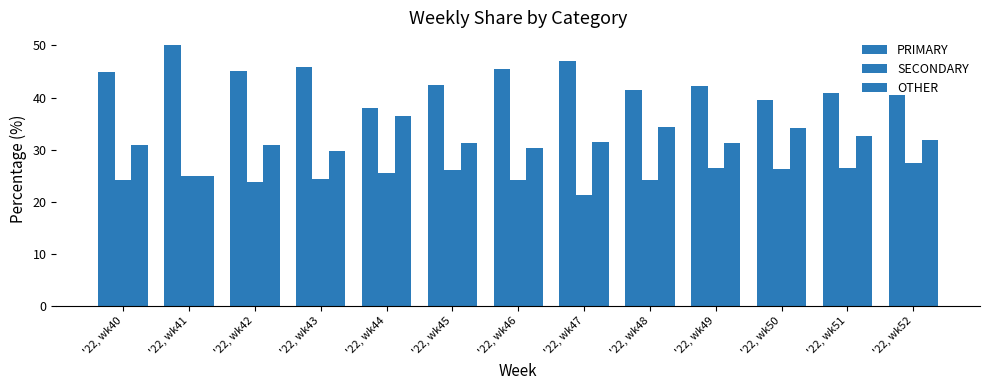

At which label does SECONDARY reach its minimum?

'22, wk47